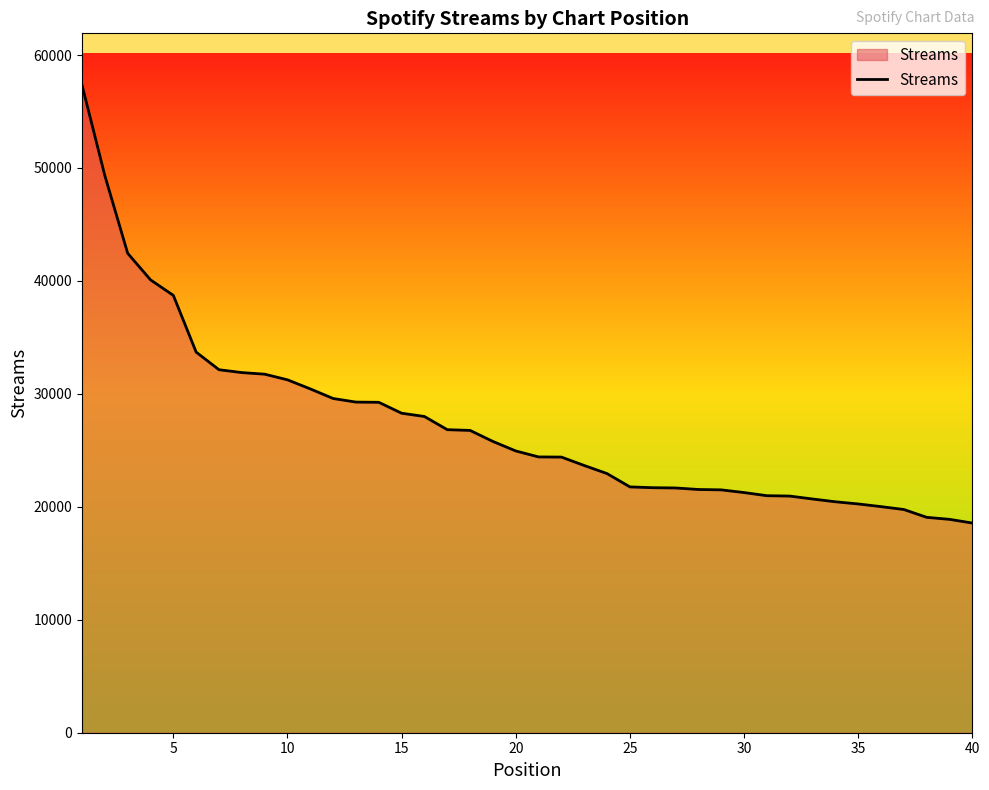

What is the difference between the maximum and minimum values?

38768